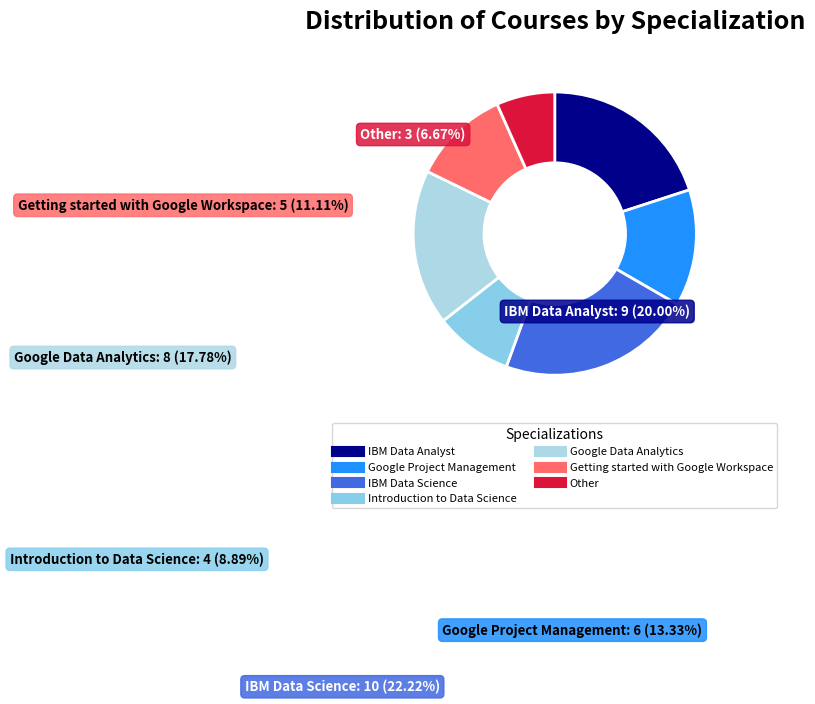

Which category has the biggest portion of the pie?

IBM Data Science